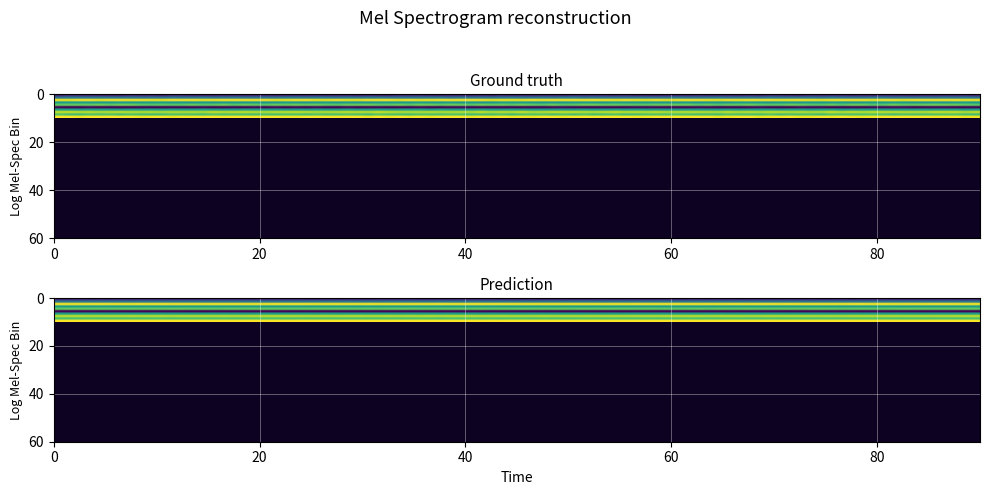

Which category has the highest value across all series?

9